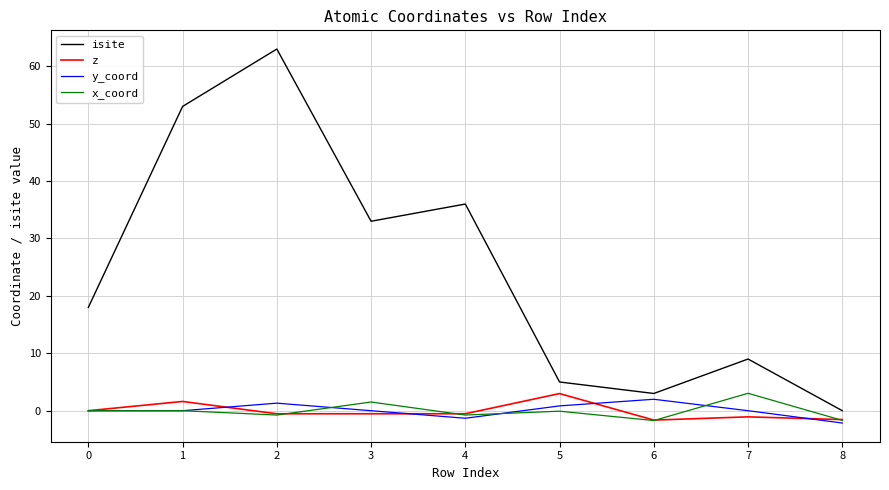

True or false: y_coord and isite intersect in this chart.

False